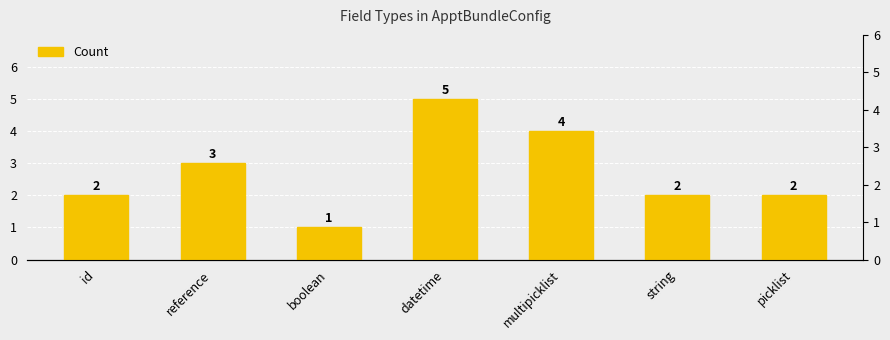

Between picklist and datetime, which is larger?

datetime